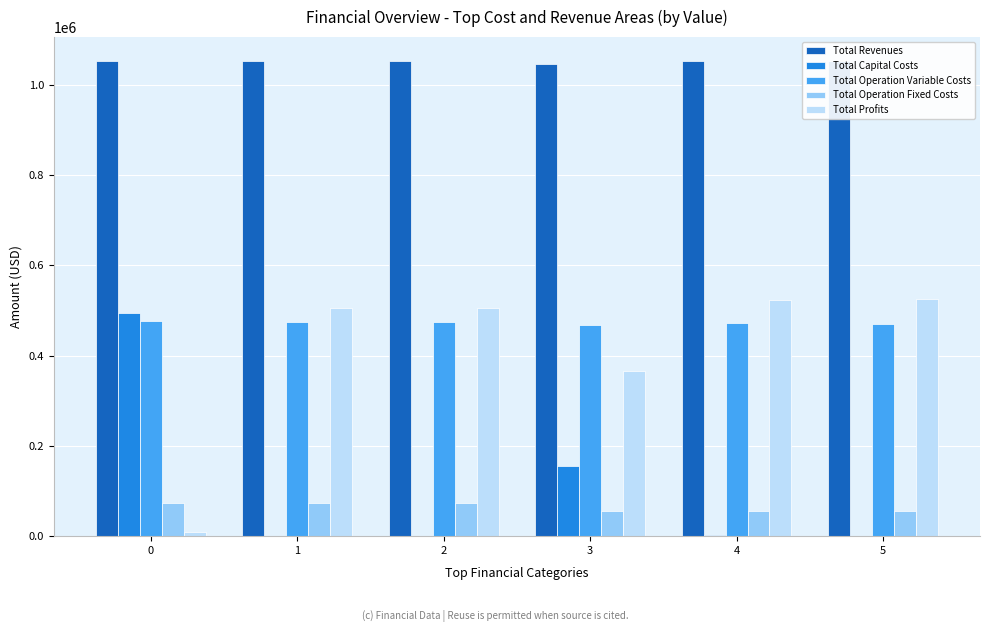

Is the value of Total Operation Variable Costs at 2 greater than the value of Total Capital Costs at 4?

Yes